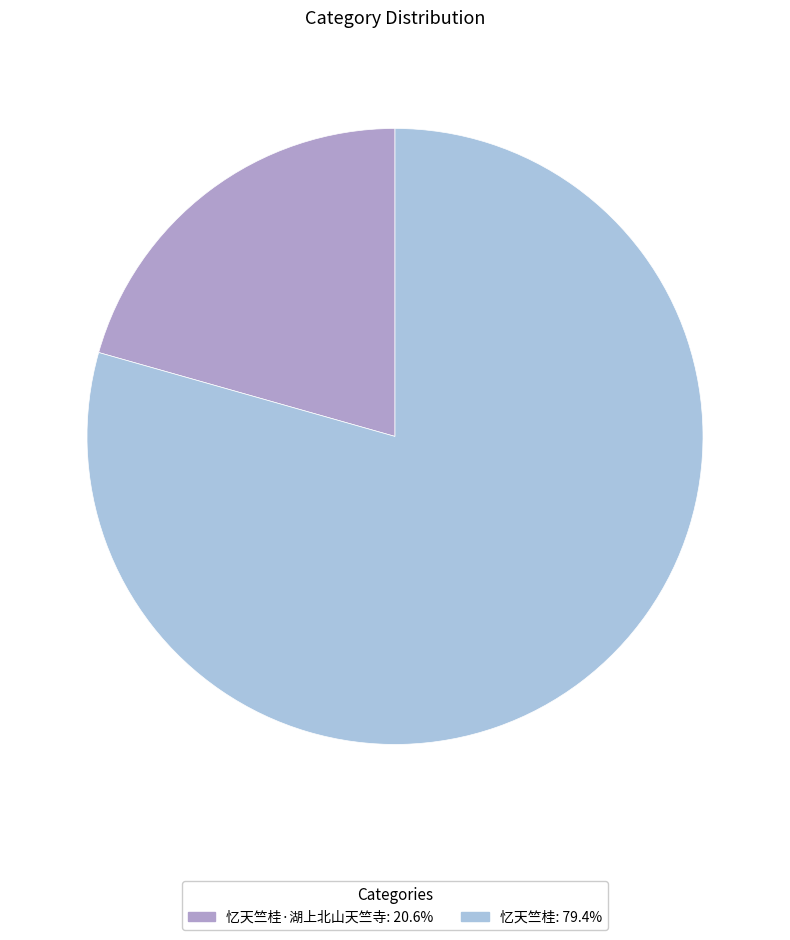

Is there any slice that represents more than half of the pie?

Yes